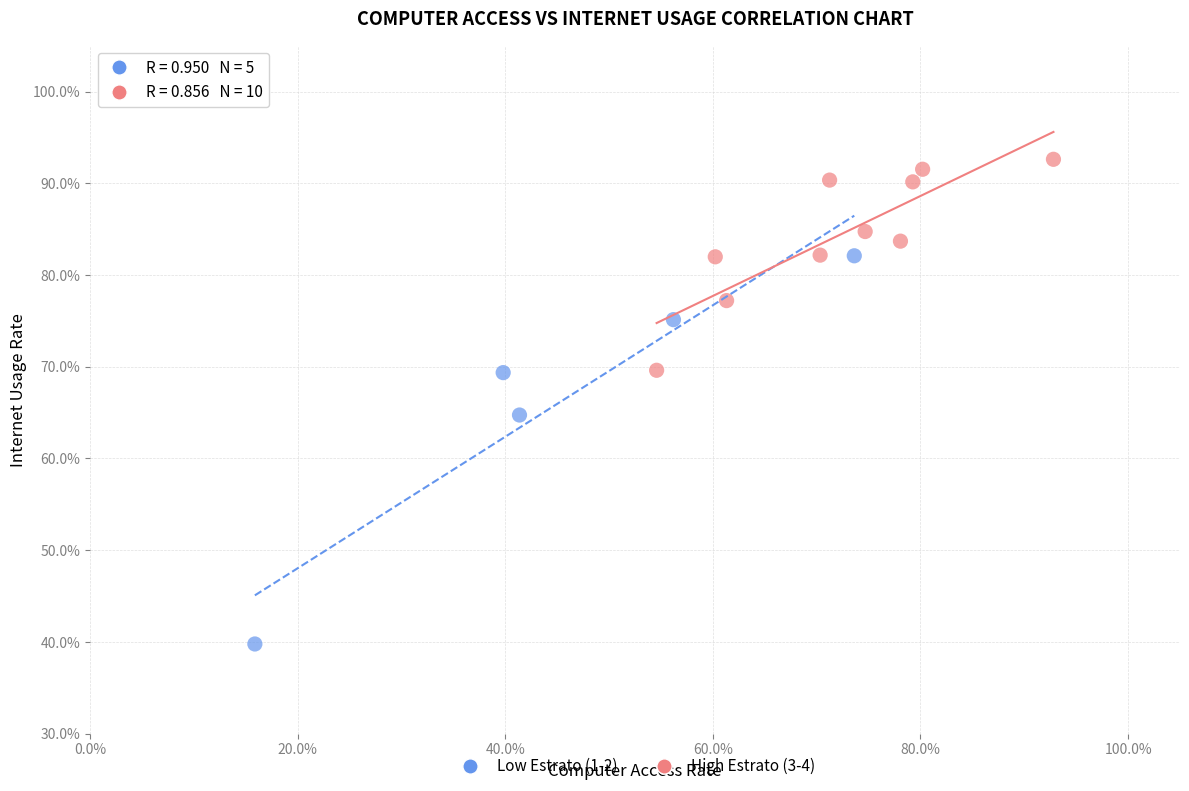

What are all the series names shown in the legend?

Low Estrato (1-2), High Estrato (3-4)